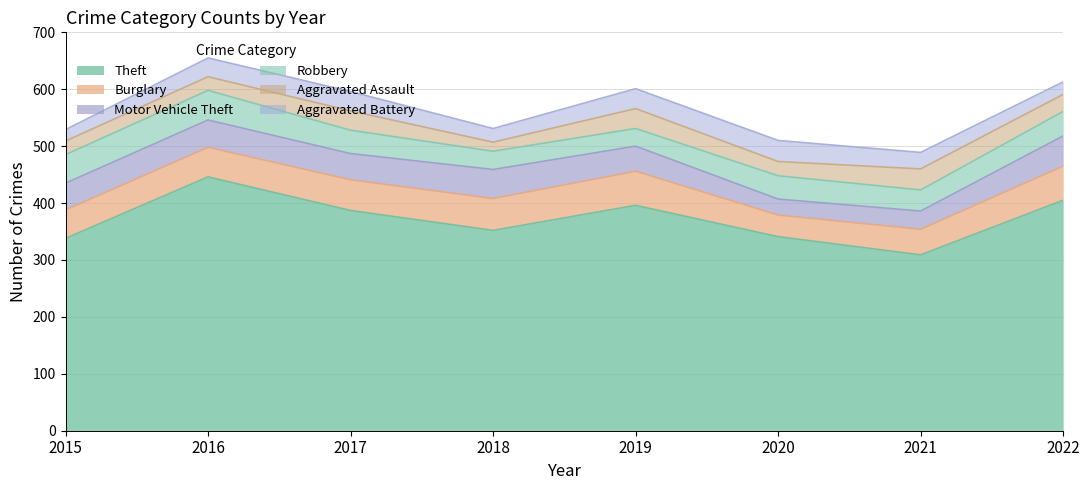

List the series in order of their peak value, lowest first.

Aggravated Assault, Aggravated Battery, Robbery, Motor Vehicle Theft, Burglary, Theft